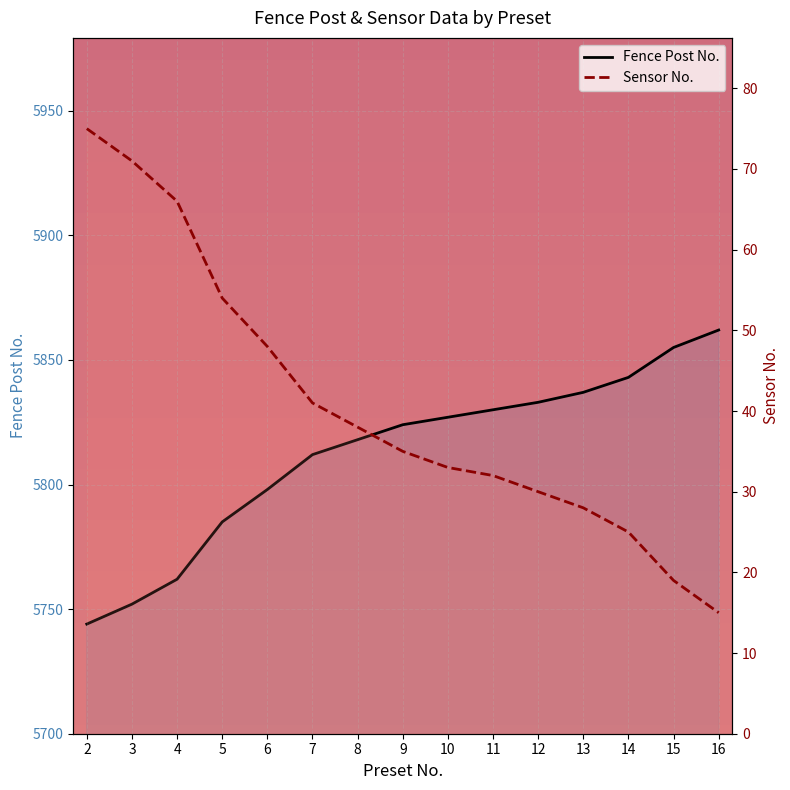

True or false: Fence Post No. and Sensor No. cross at least once.

False